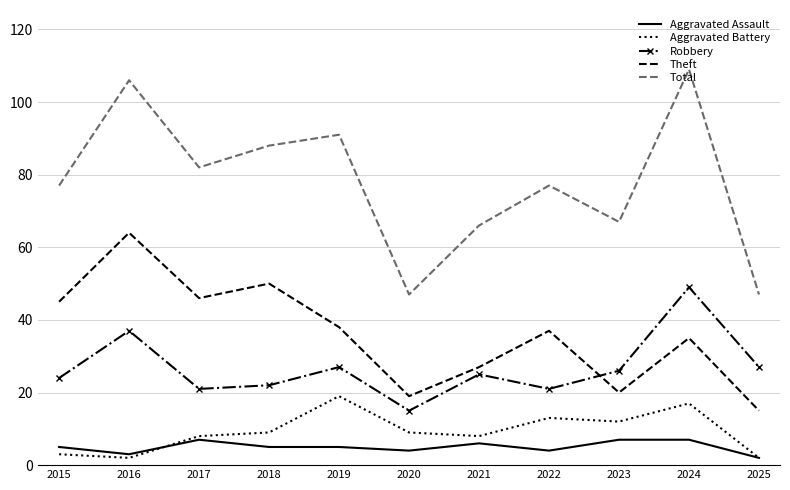

True or false: Robbery and Theft intersect in this chart.

True